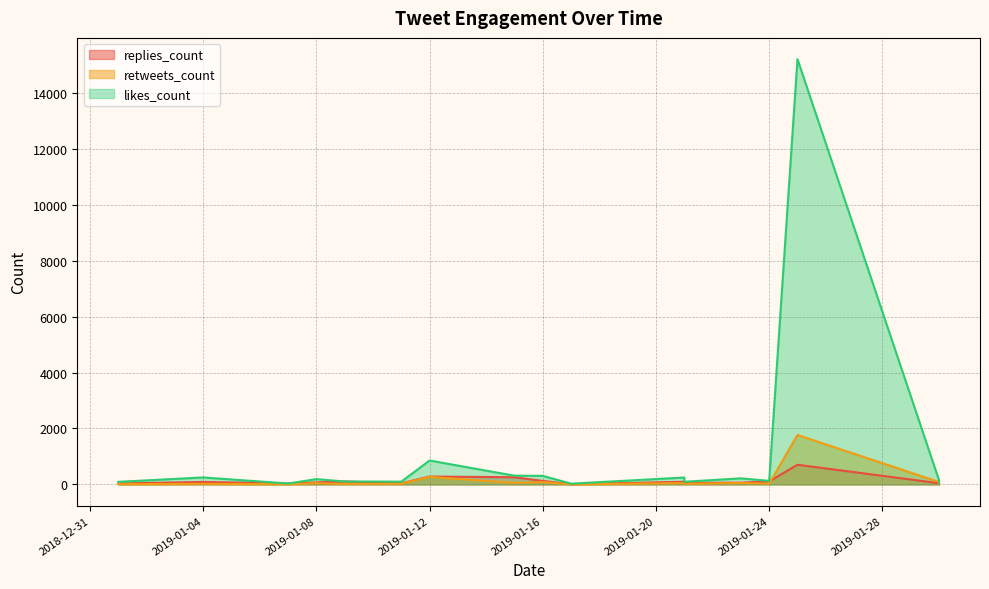

How many data points in likes_count are less than 156?

8